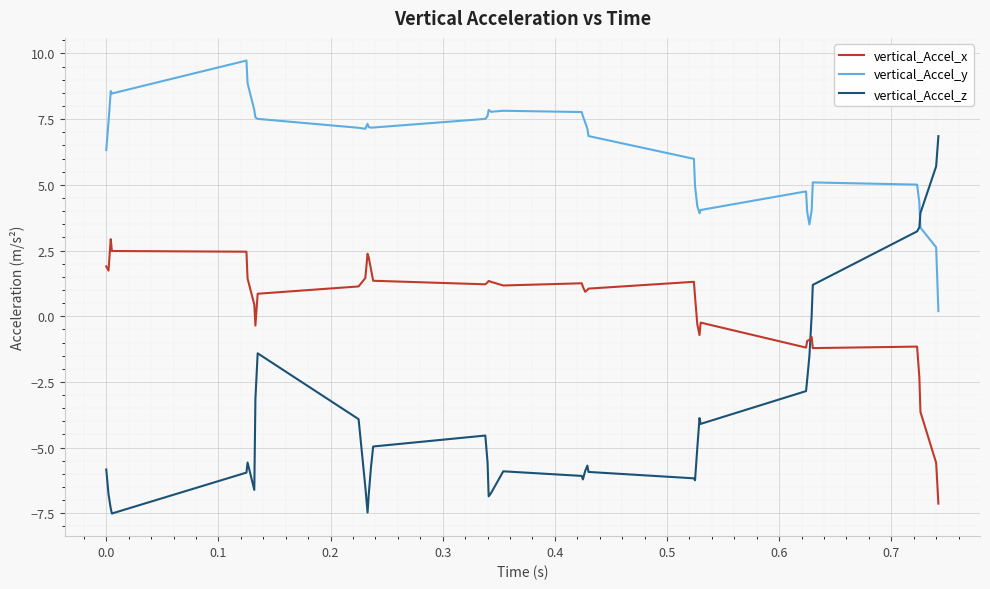

True or false: vertical_Accel_x and vertical_Accel_z cross at least once.

True